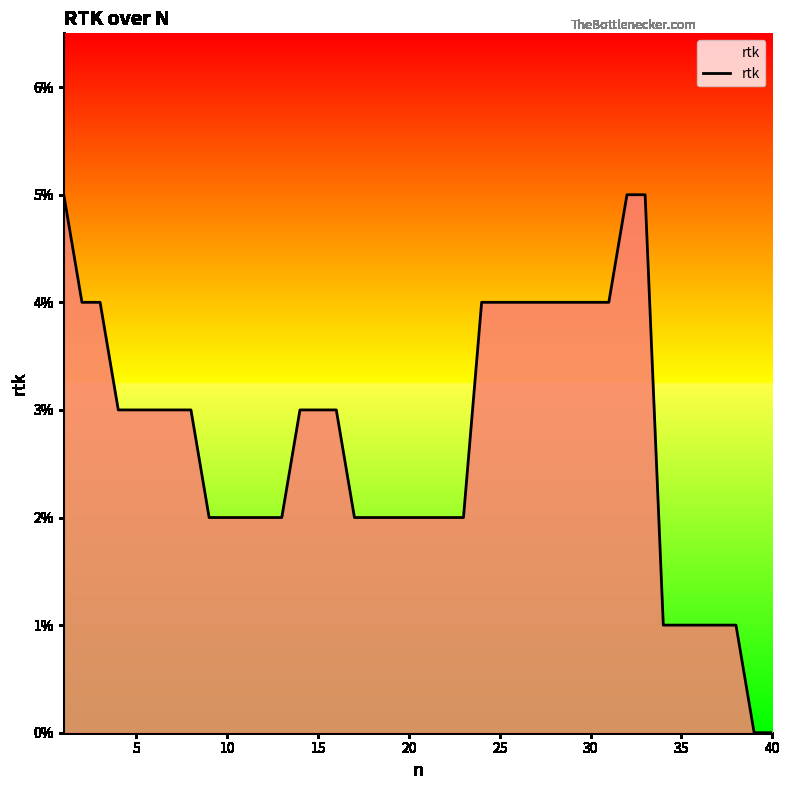

Does the chart display data point markers on the line(s)?

No